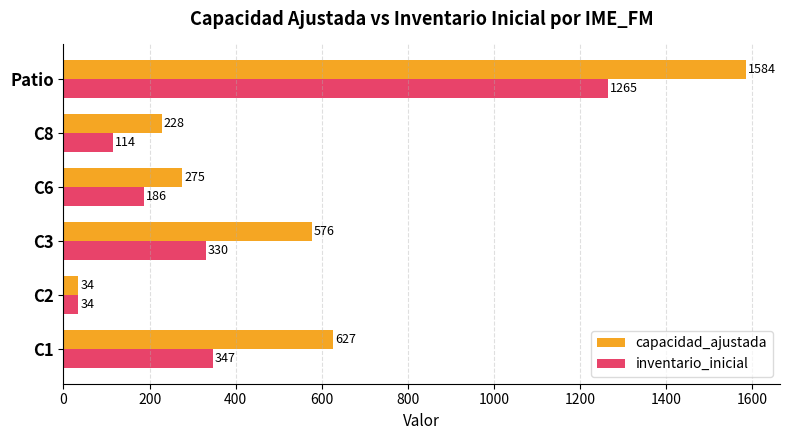

Is the value of capacidad_ajustada at C1 greater than the value of inventario_inicial at C2?

Yes